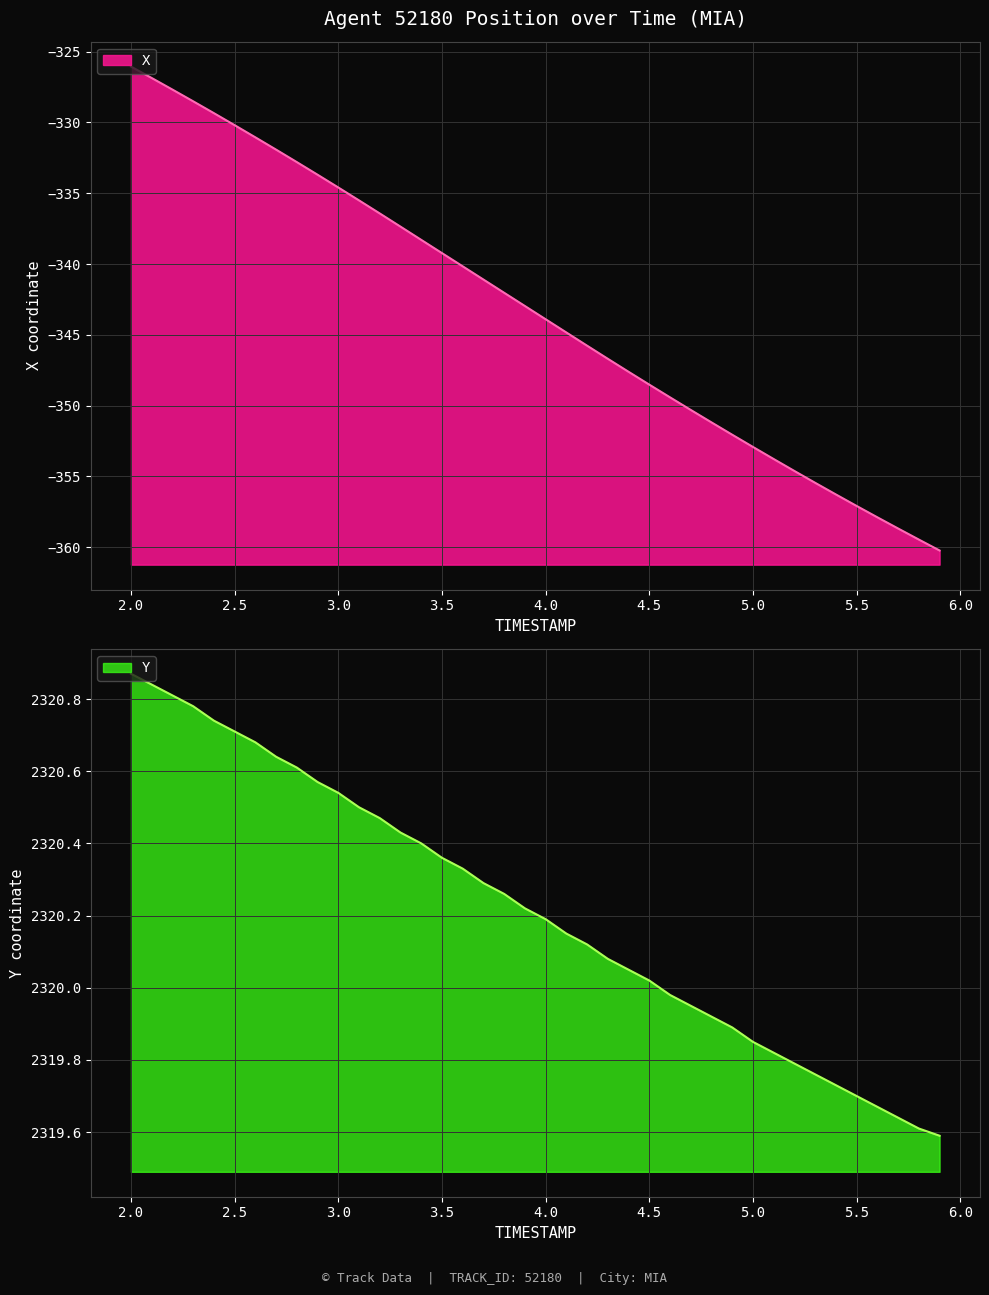

True or false: Y and X cross at least once.

False